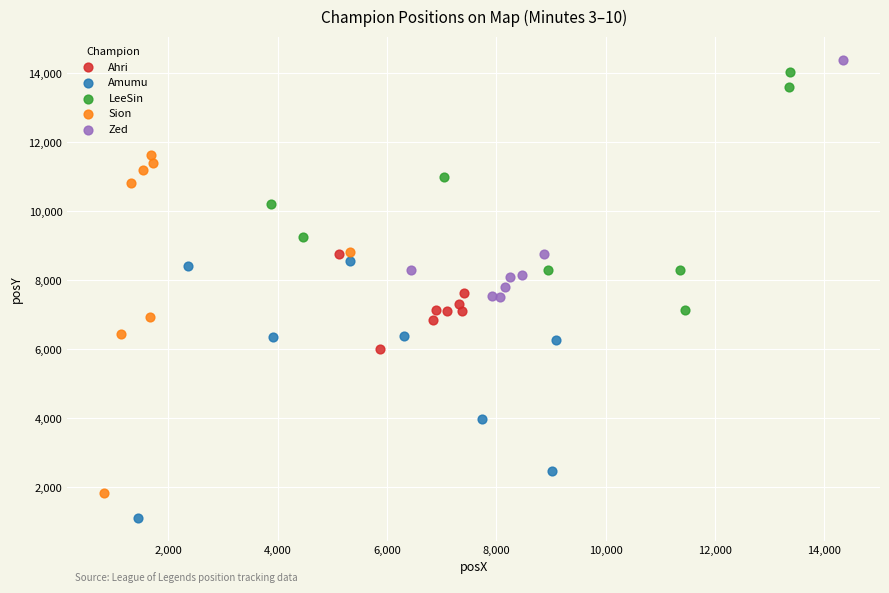

Which series has the largest Y range (max minus min)?

Sion